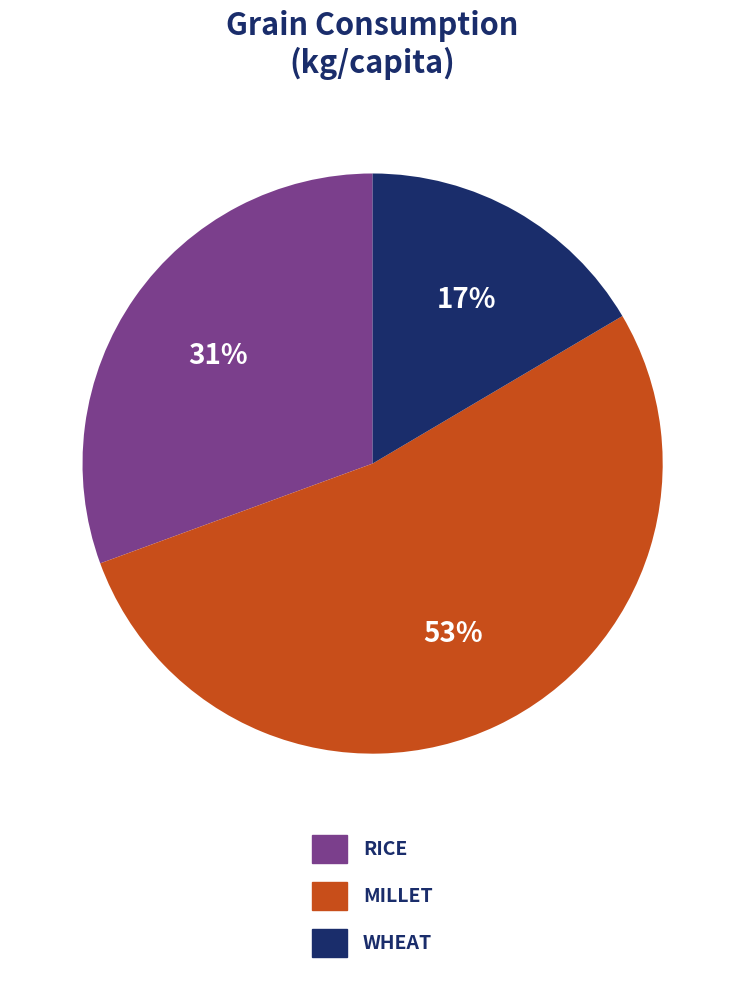

To the nearest percent, what is the average slice percentage?

33%